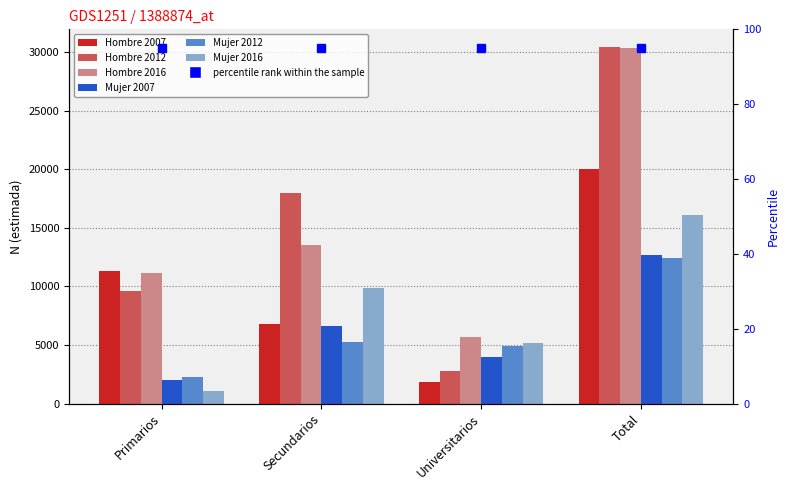

What is the sum of the Hombre 2007 values at Secundarios and Primarios?

18103